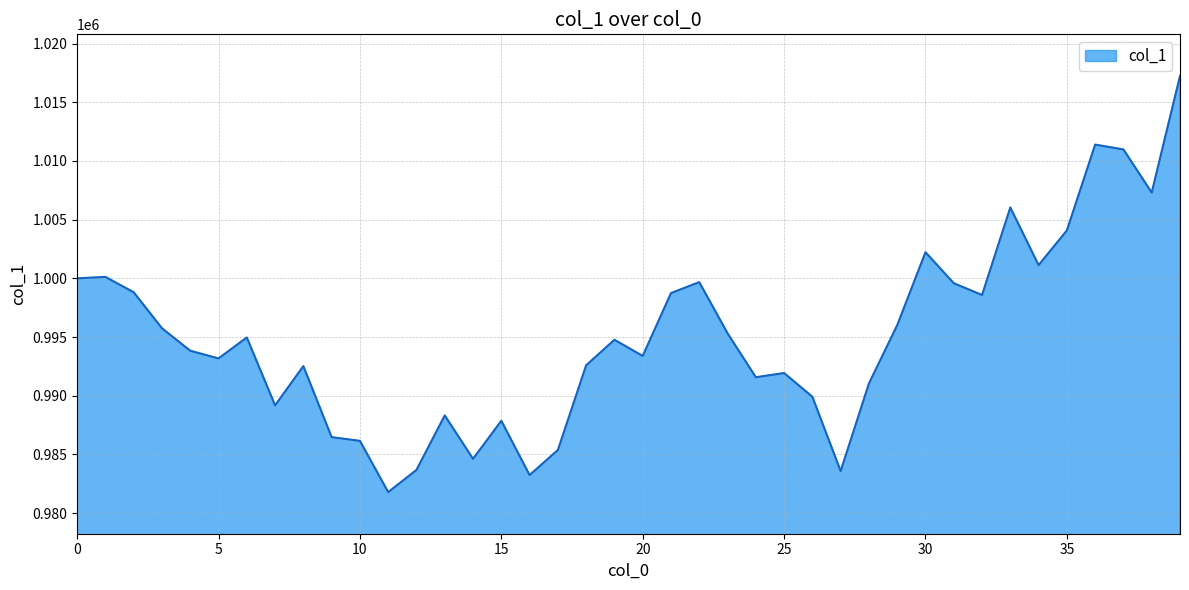

What is the greatest value displayed?

1017243.7